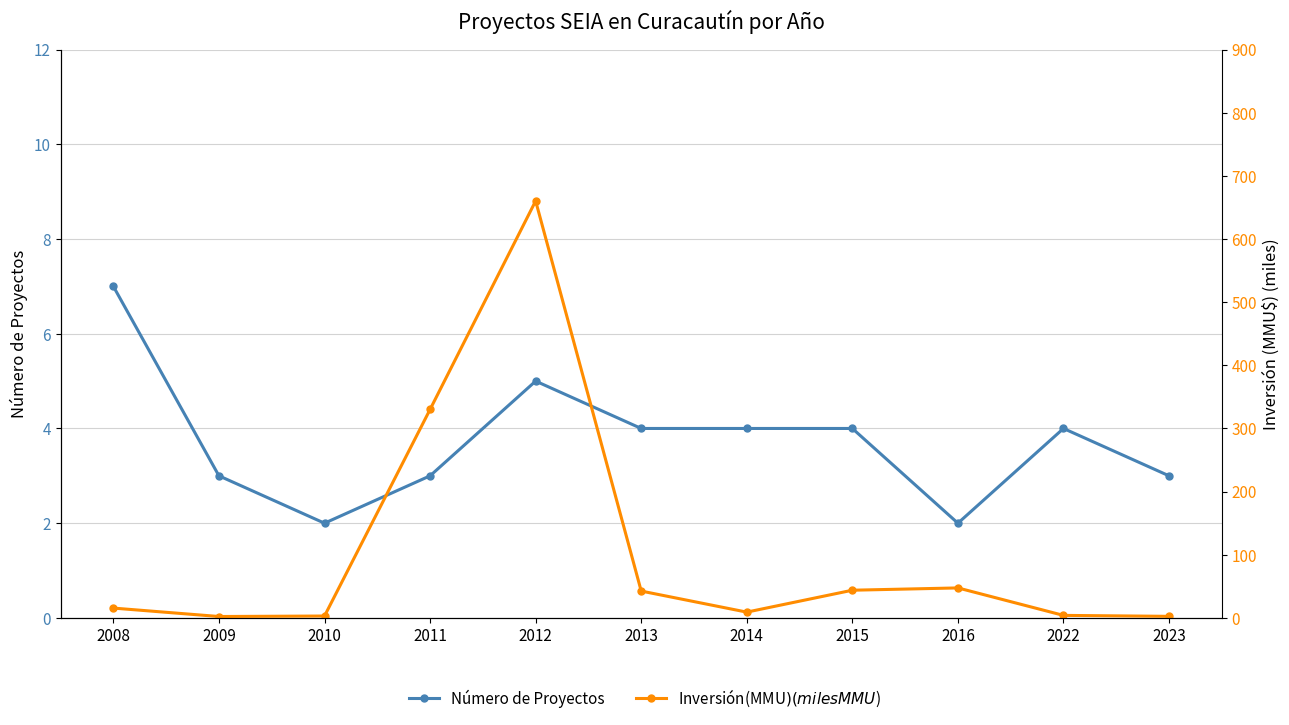

How many categories are shown in the chart?

11